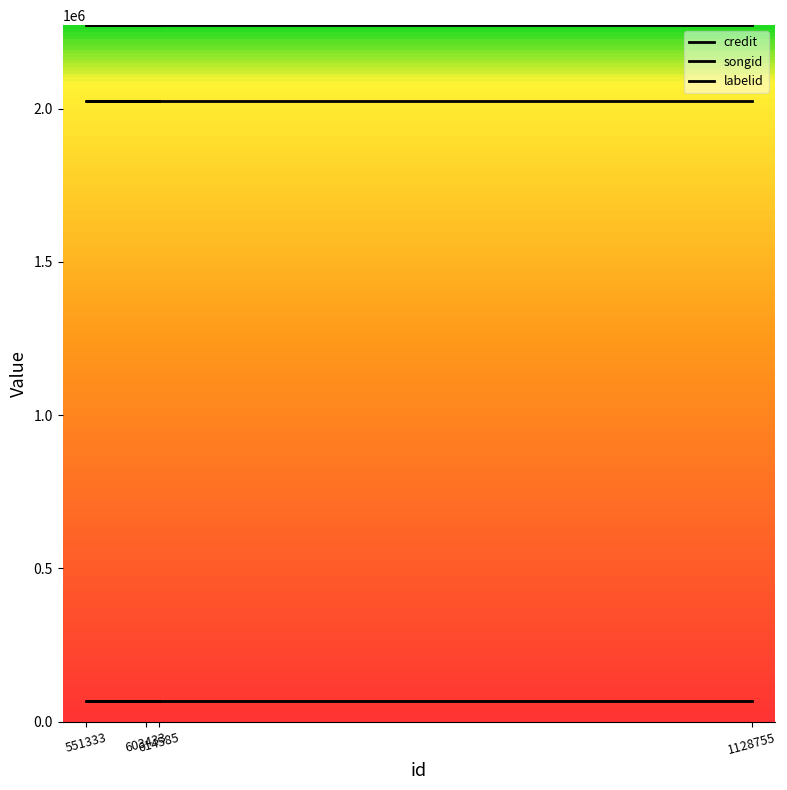

Reading left to right, extract all data points from this chart.

credit: 2272701	2272701	2272701	2272701
songid: 2024083	2024083	2024083	2024083
labelid: 66434	66434	66434	66434